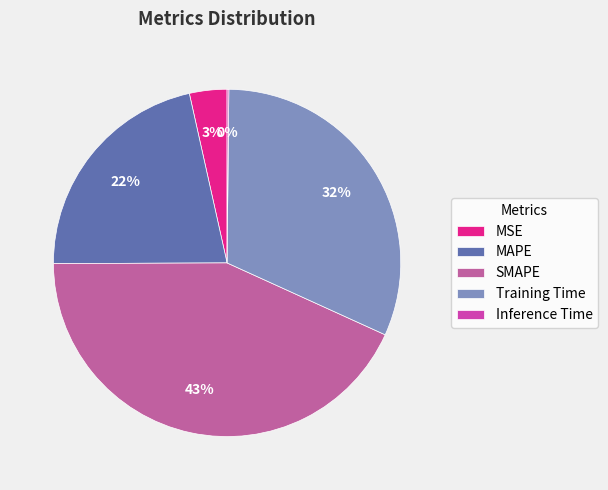

Which has a higher value, Training Time or MSE?

Training Time